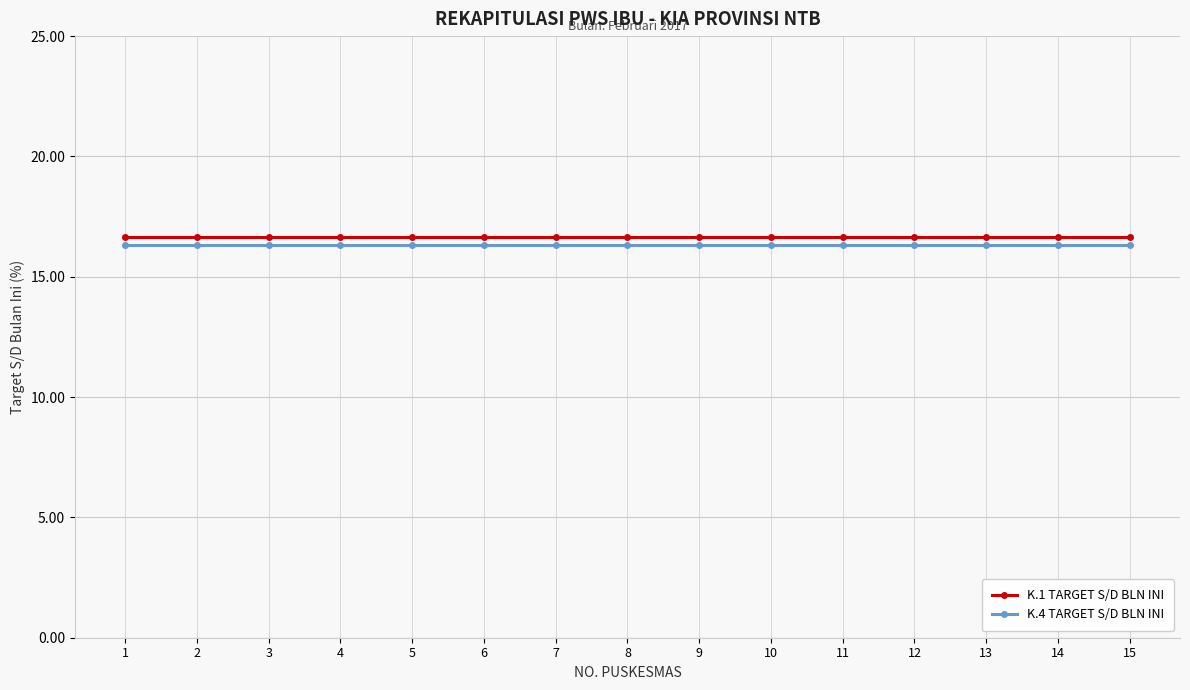

What is the spread (max minus min) of values at 12?

0.3